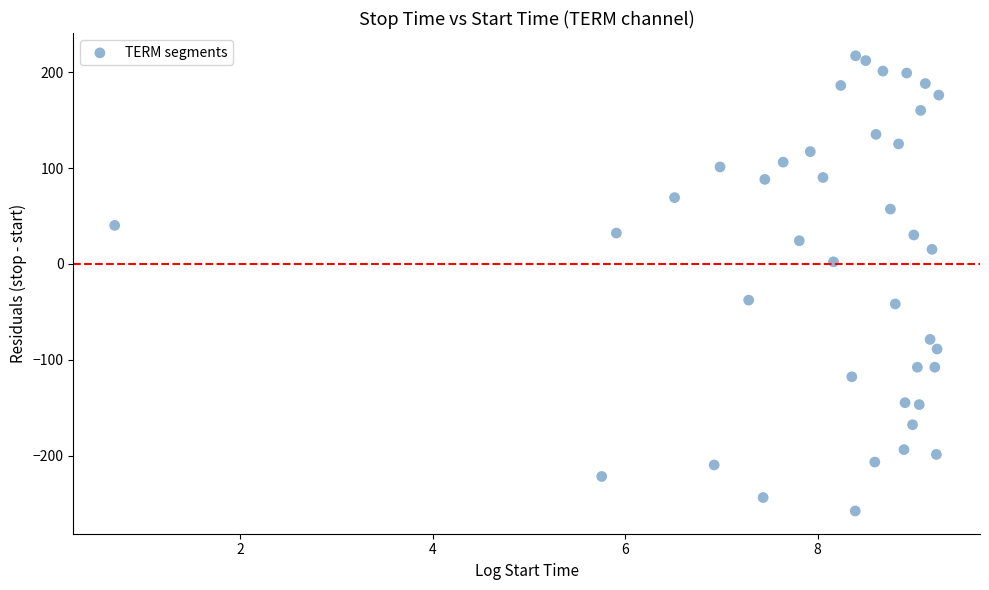

What is the range of Y values (max minus min)?

475.0